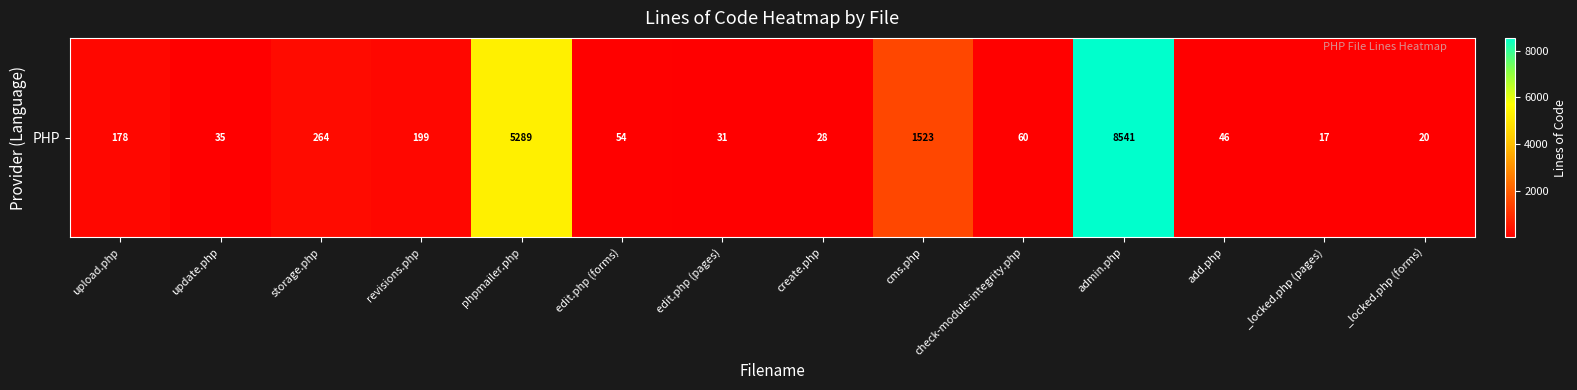

The value at cms.php is 629. True or false?

False